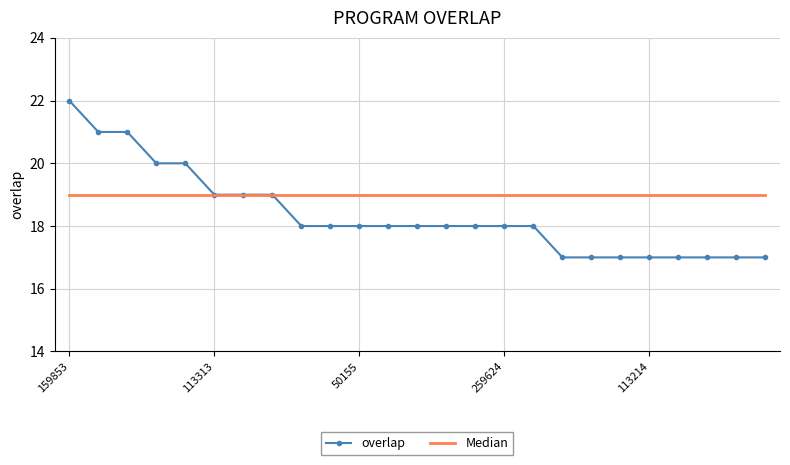

Which series has the widest spread of values?

overlap